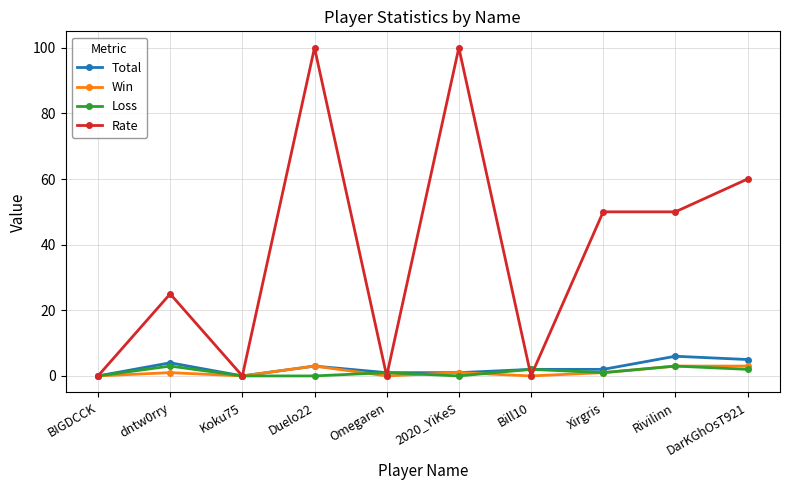

Reading left to right, list all the values displayed in this chart.

Total: BIGDCCK=0	dntw0rry=4	Koku75=0	Duelo22=3	Omegaren=1	2020_YiKeS=1	Bill10=2	Xirgris=2	Rivilinn=6	DarKGhOsT921=5
Win: BIGDCCK=0	dntw0rry=1	Koku75=0	Duelo22=3	Omegaren=0	2020_YiKeS=1	Bill10=0	Xirgris=1	Rivilinn=3	DarKGhOsT921=3
Loss: BIGDCCK=0	dntw0rry=3	Koku75=0	Duelo22=0	Omegaren=1	2020_YiKeS=0	Bill10=2	Xirgris=1	Rivilinn=3	DarKGhOsT921=2
Rate: BIGDCCK=0	dntw0rry=25	Koku75=0	Duelo22=100	Omegaren=0	2020_YiKeS=100	Bill10=0	Xirgris=50	Rivilinn=50	DarKGhOsT921=60